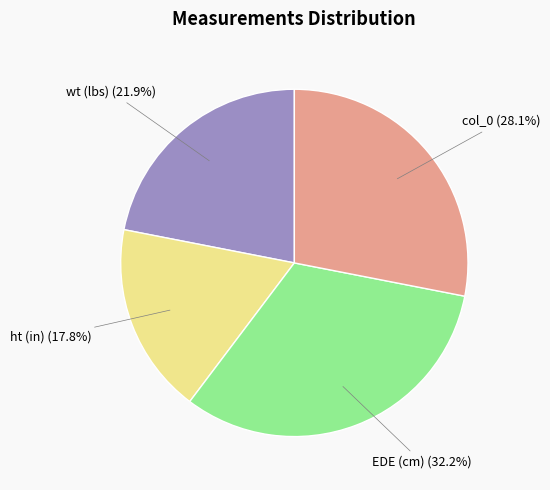

What is the smallest slice in the pie chart?

ht (in)